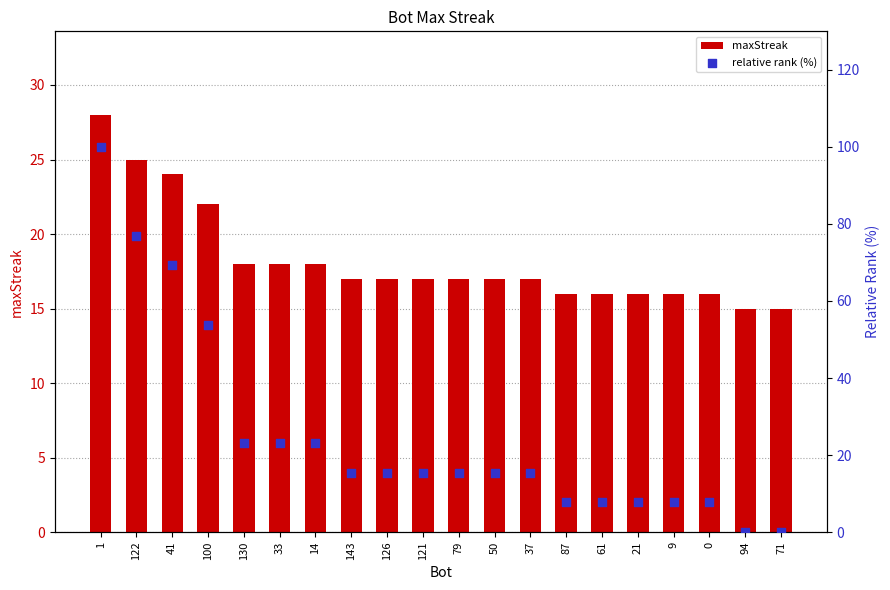

What is the total value across all series at 94?

15.0